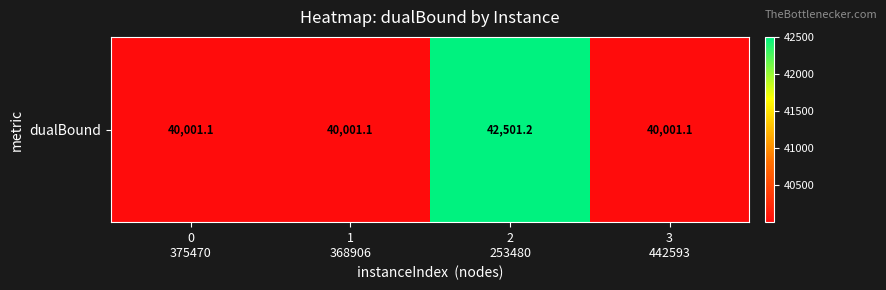

What is the ratio of the value at 1
368906 to the value at 2
253480?

0.9